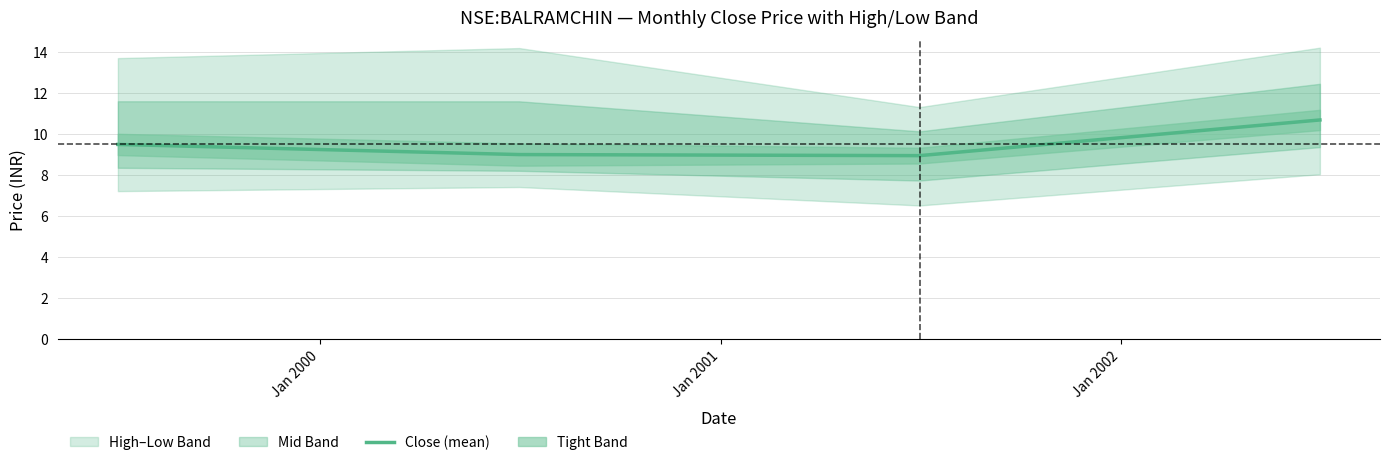

Count the number of values greater than 9.

2